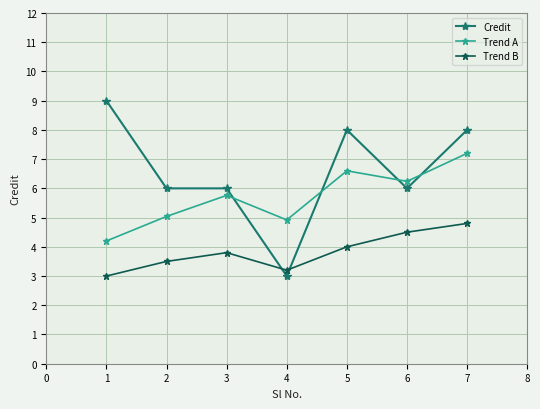

True or false: Trend A has a value of 10.7 at 6.

False